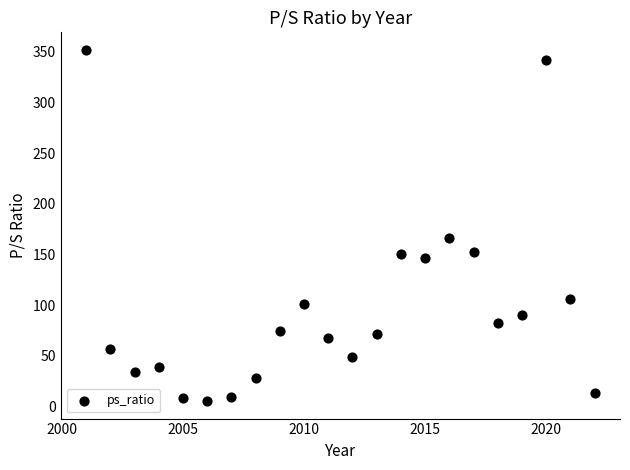

What Y value in the scatter plot is closest to 178?

166.0